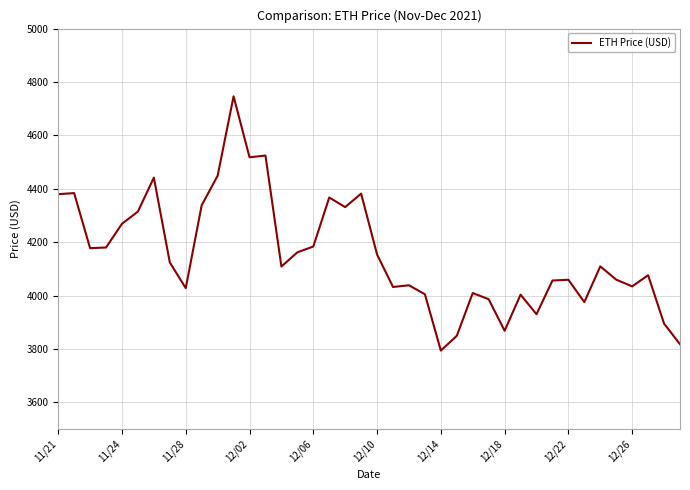

What is the minimum value shown in the chart?

3794.3